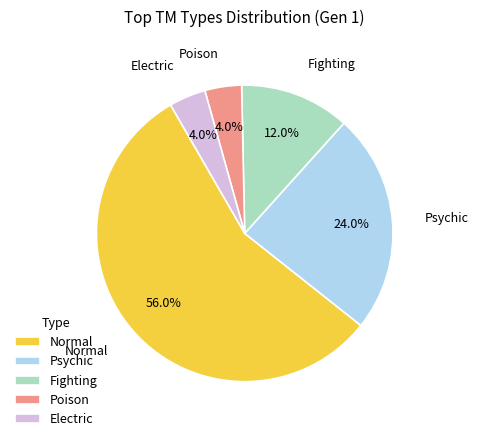

Approximately how many times larger is the value at Psychic compared to Poison?

6.0